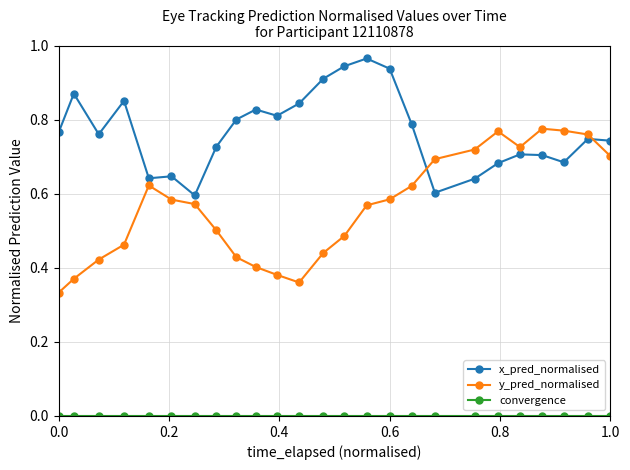

Which series has the largest total across all categories?

x_pred_normalised